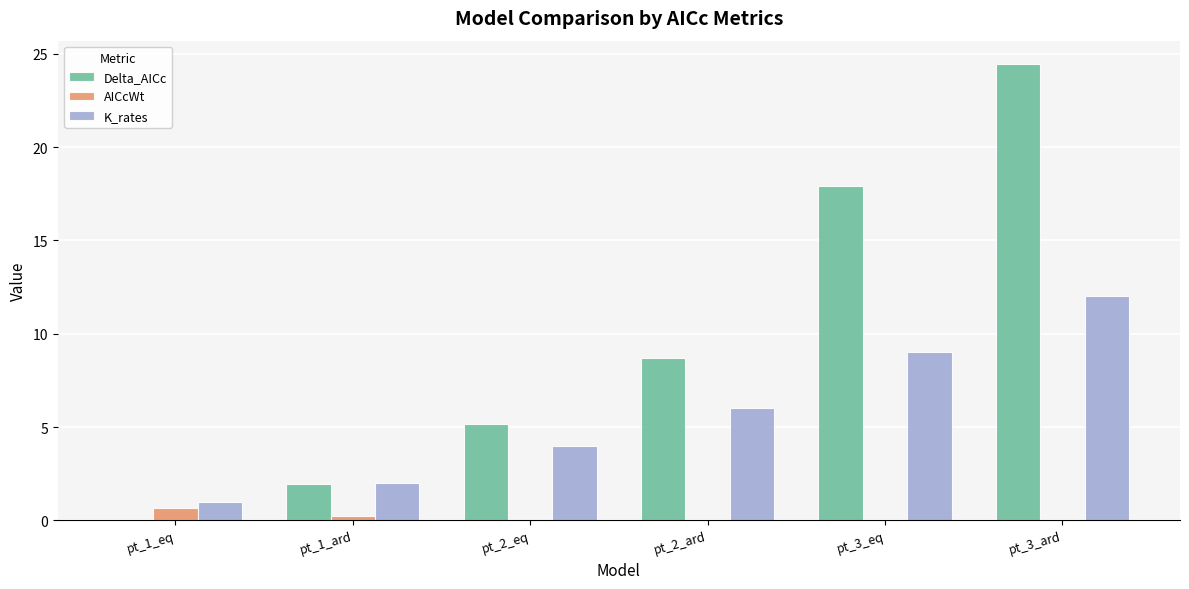

Count the number of data series in this chart.

3